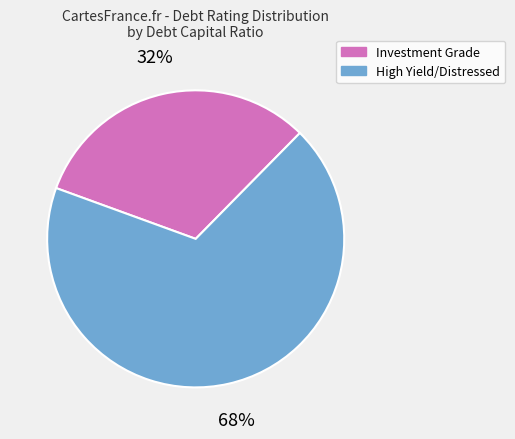

Does any single category account for the majority?

Yes